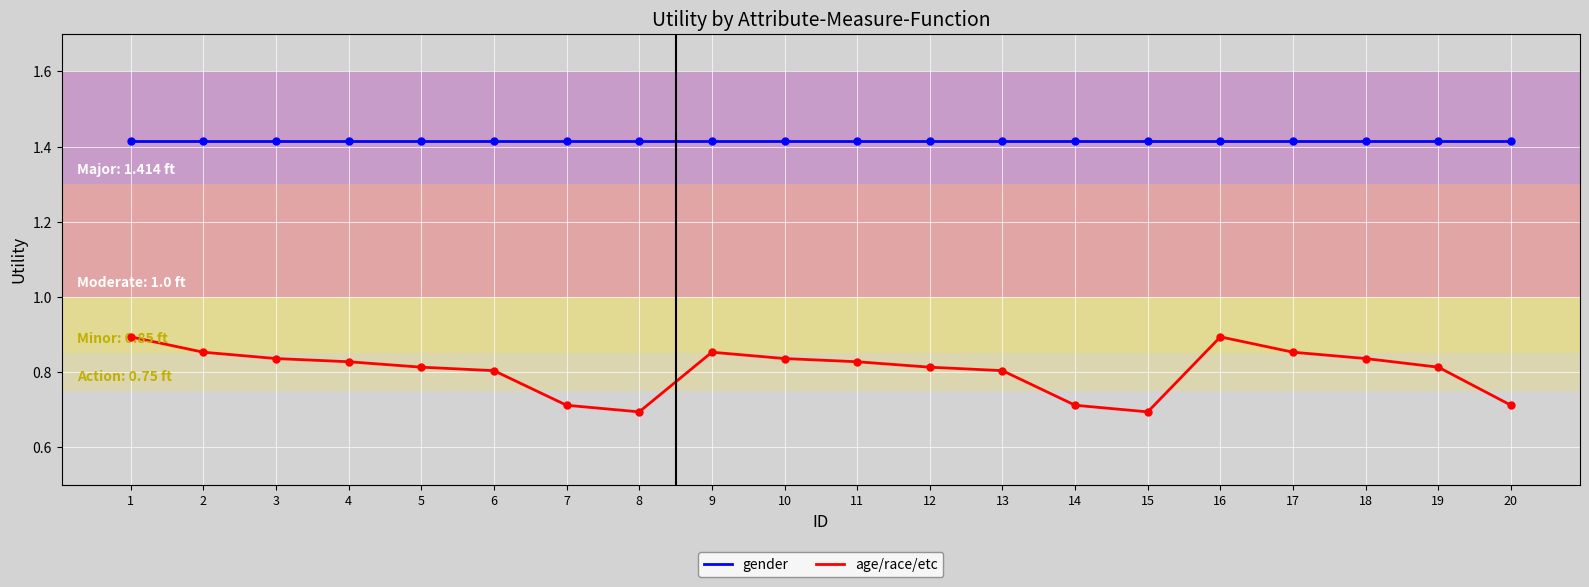

Which series has the largest range (max minus min)?

age/race/etc